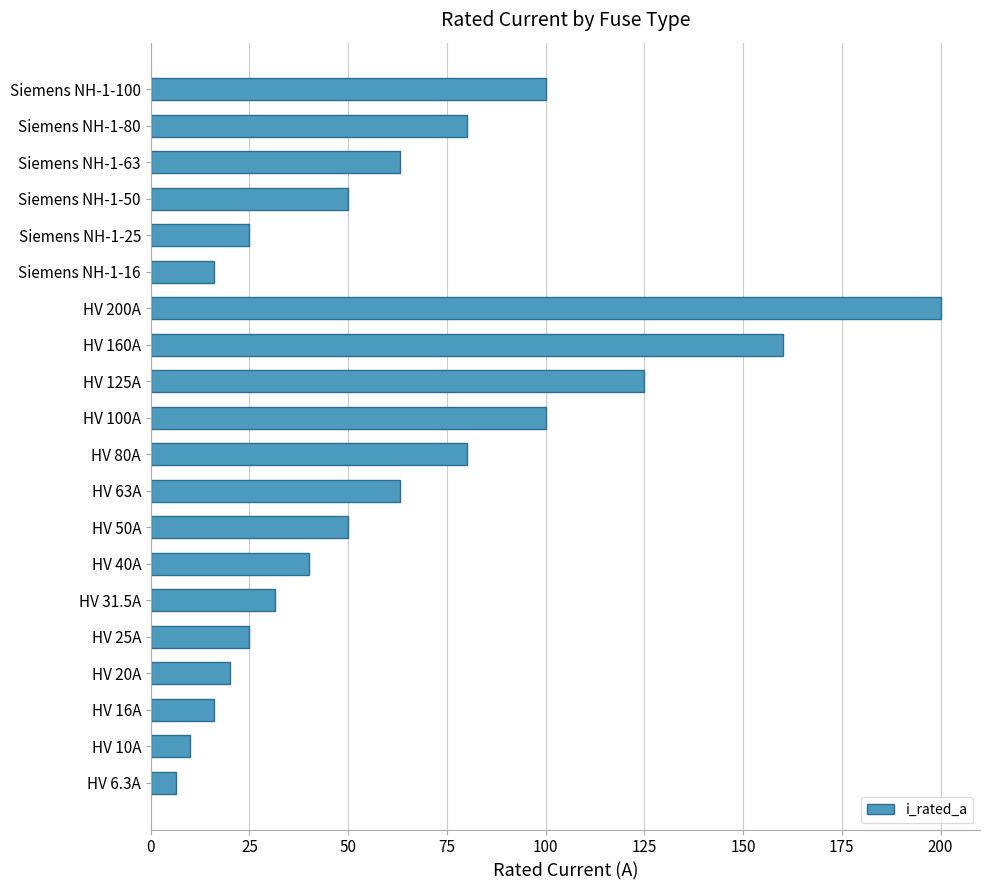

Between HV 63A and HV 40A, which is larger?

HV 63A